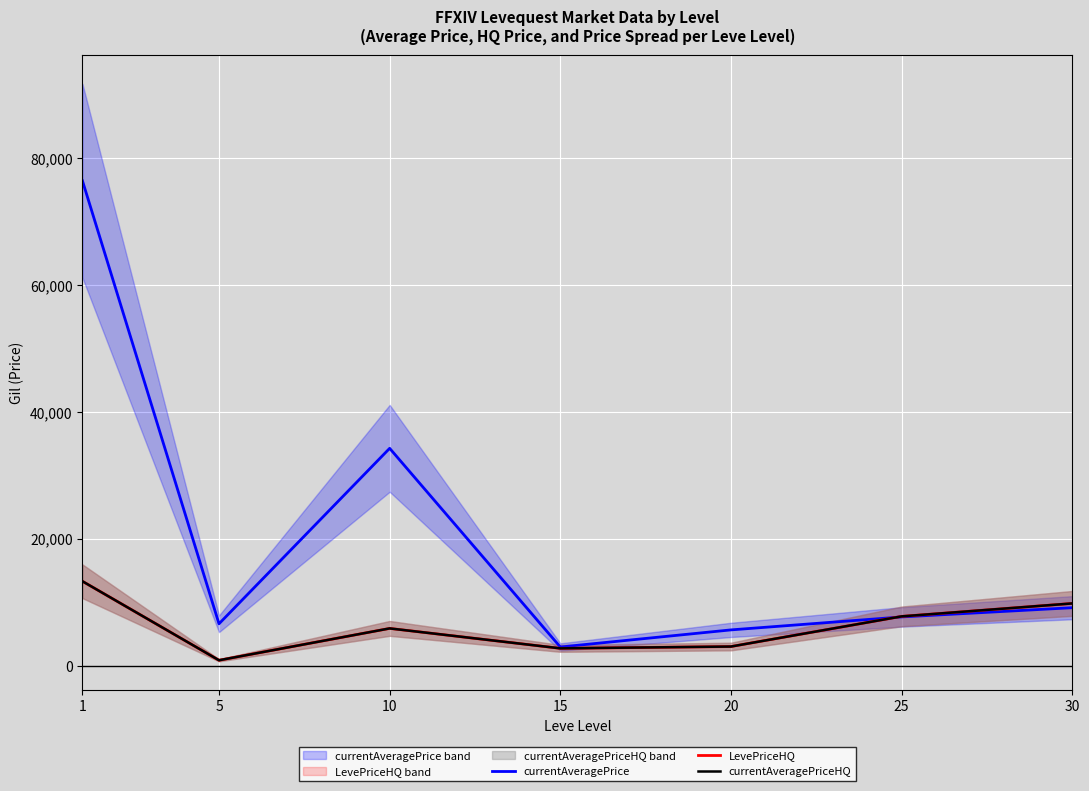

Where is the first local minimum for currentAveragePrice?

5